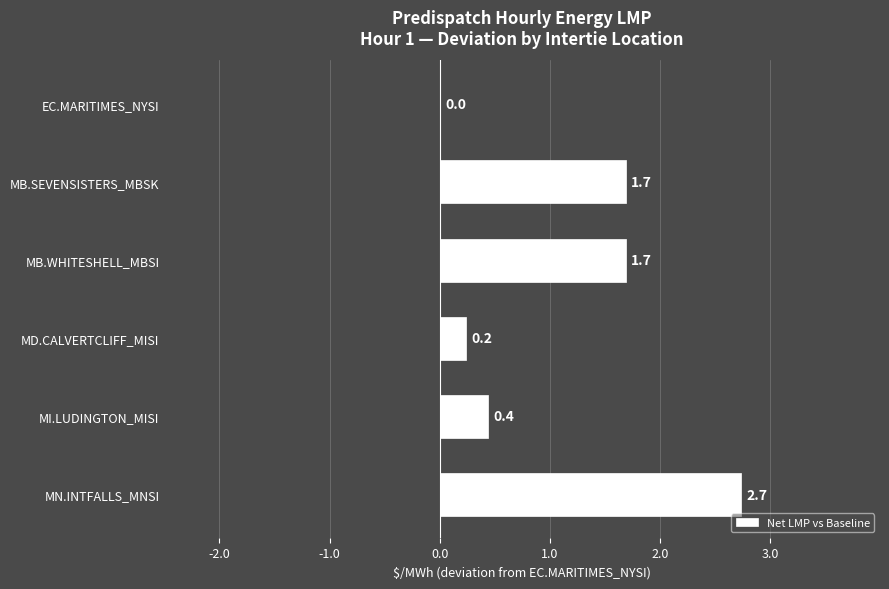

What is the approximate value at MI.LUDINGTON_MISI?

0.4